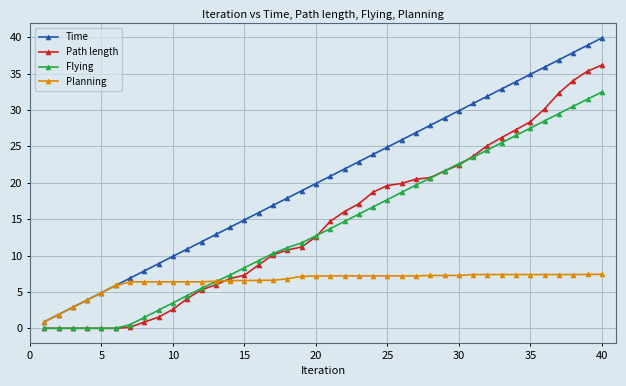

Which series has the largest total across all categories?

Time